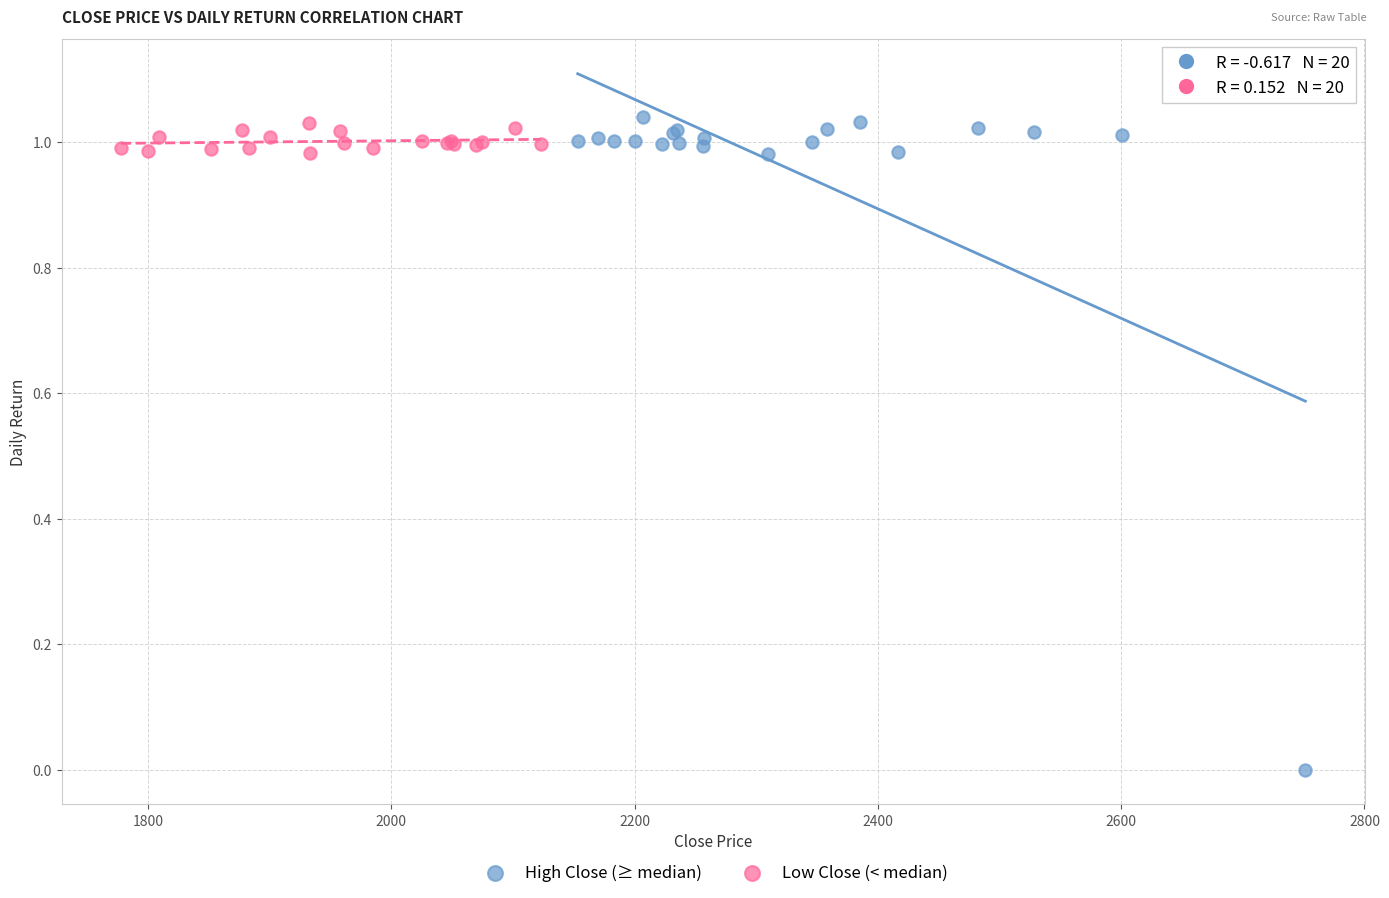

Which series has the widest spread of Y values?

High Close (≥ median)